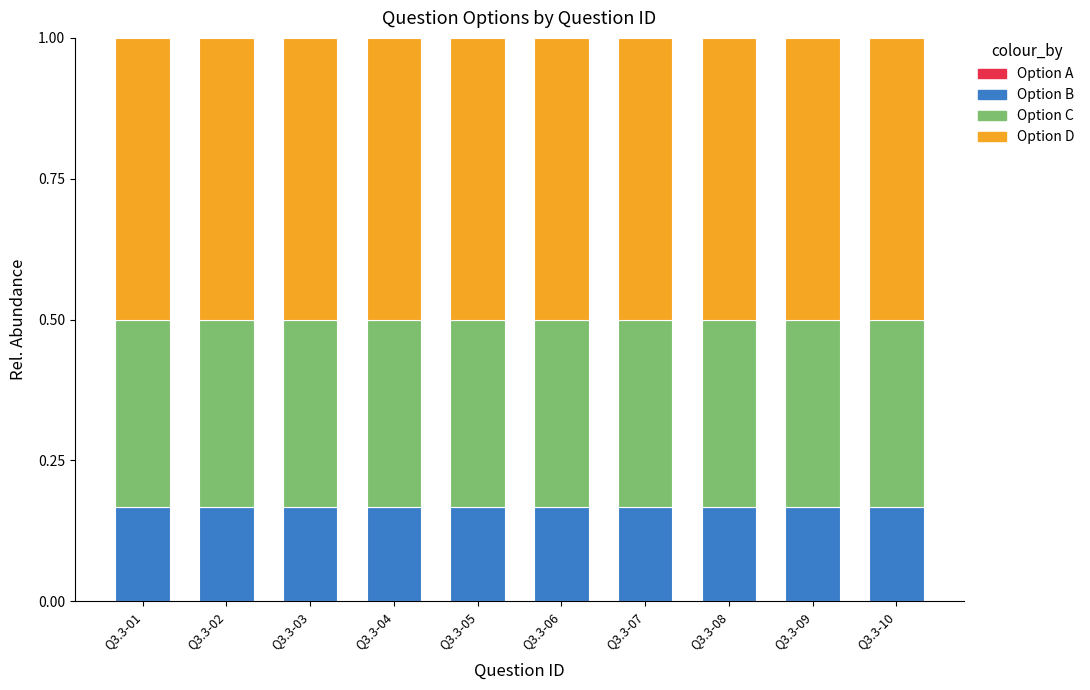

The Option B series shows 0.1 at Q3.3-02. True or false?

False